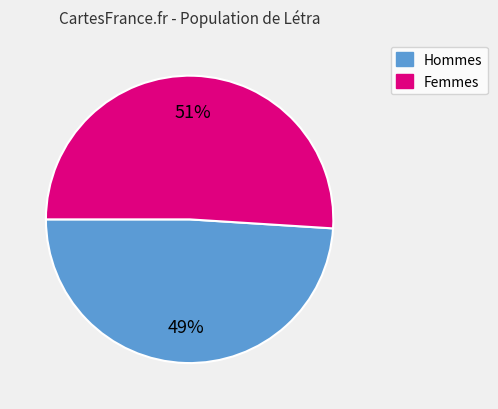

To the nearest percent, what is the average slice percentage?

50%